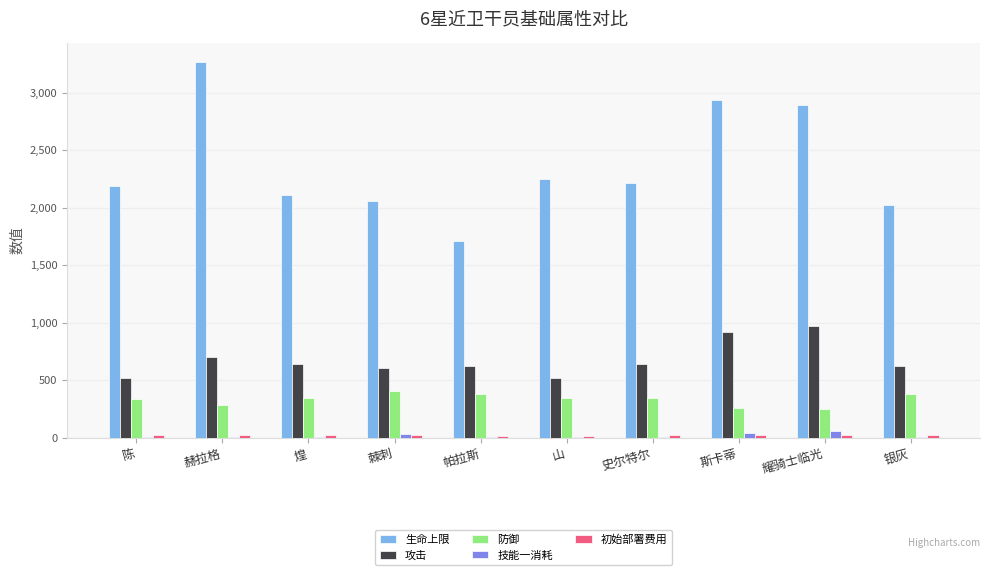

Which series changed the most between 煌 and 银灰?

生命上限